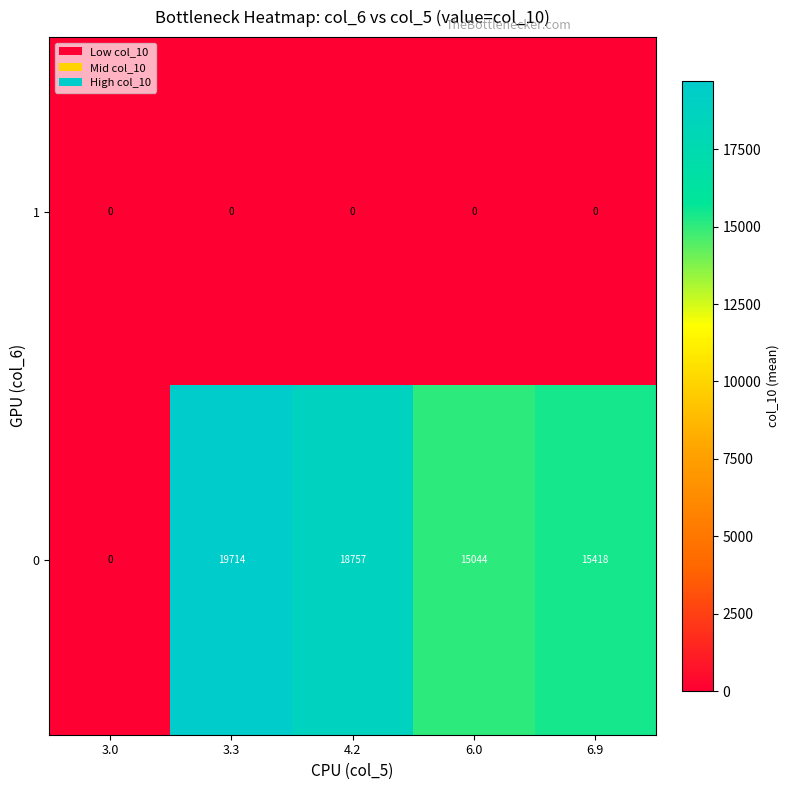

Reading right to left, list all the values displayed in this chart.

1: 0	0	0	0	0
0: 15418	15044	18757	19714	0